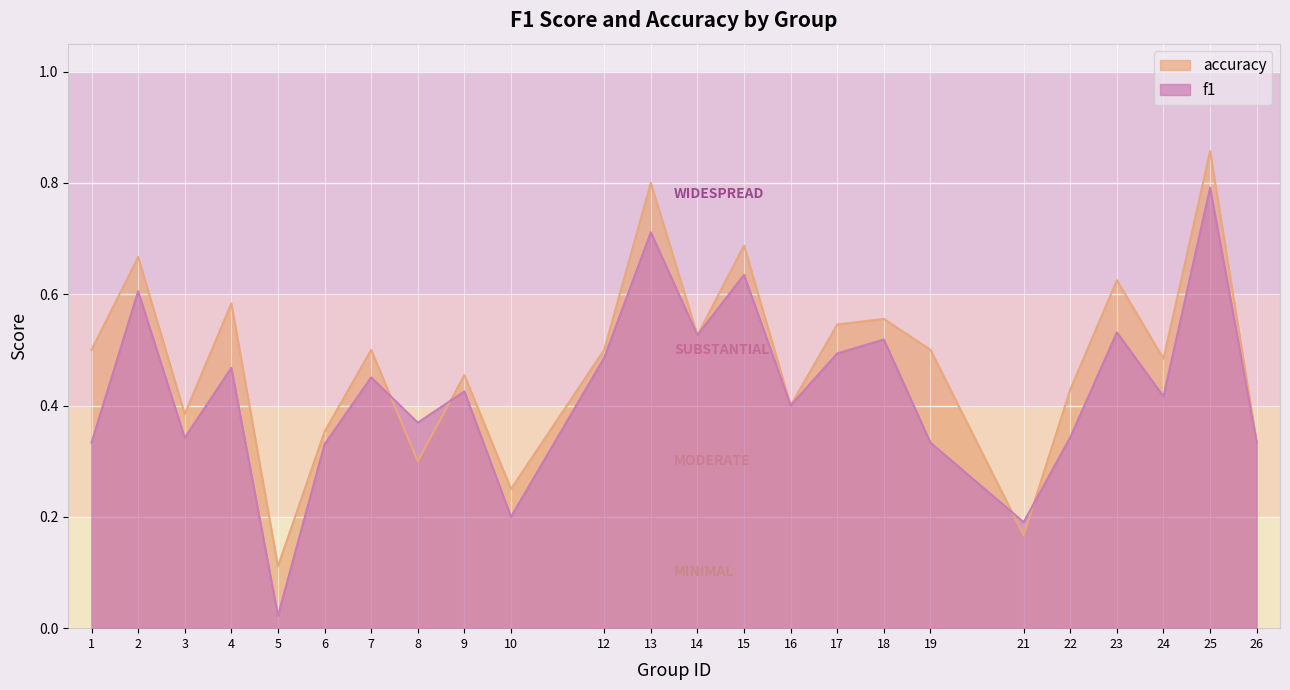

What is the approximate value of f1 at 22?

0.3